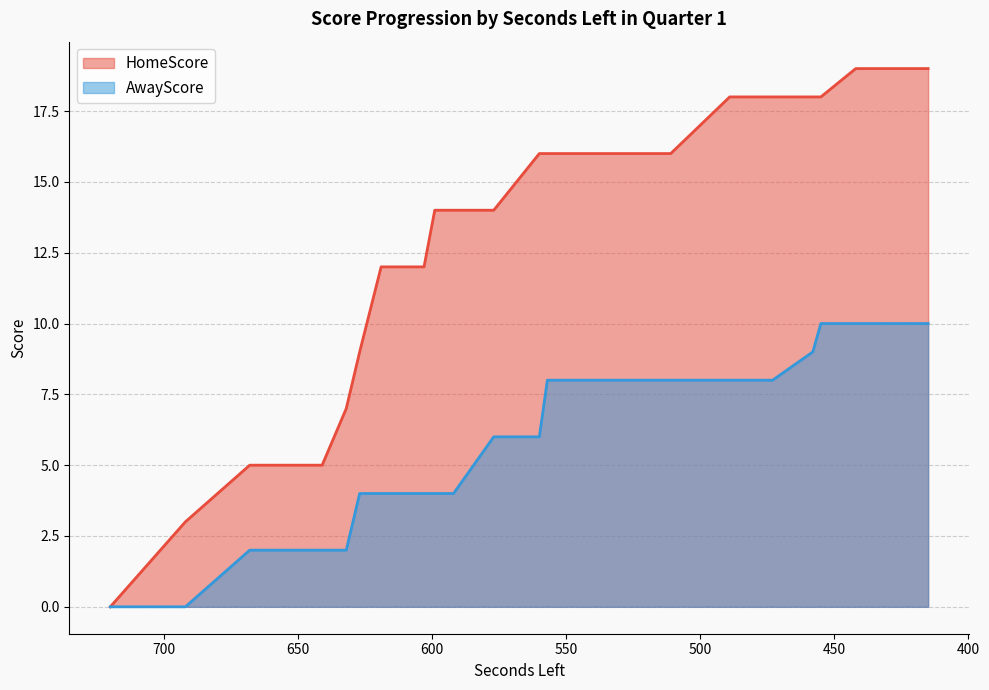

What are all the series names shown in the legend?

HomeScore, AwayScore